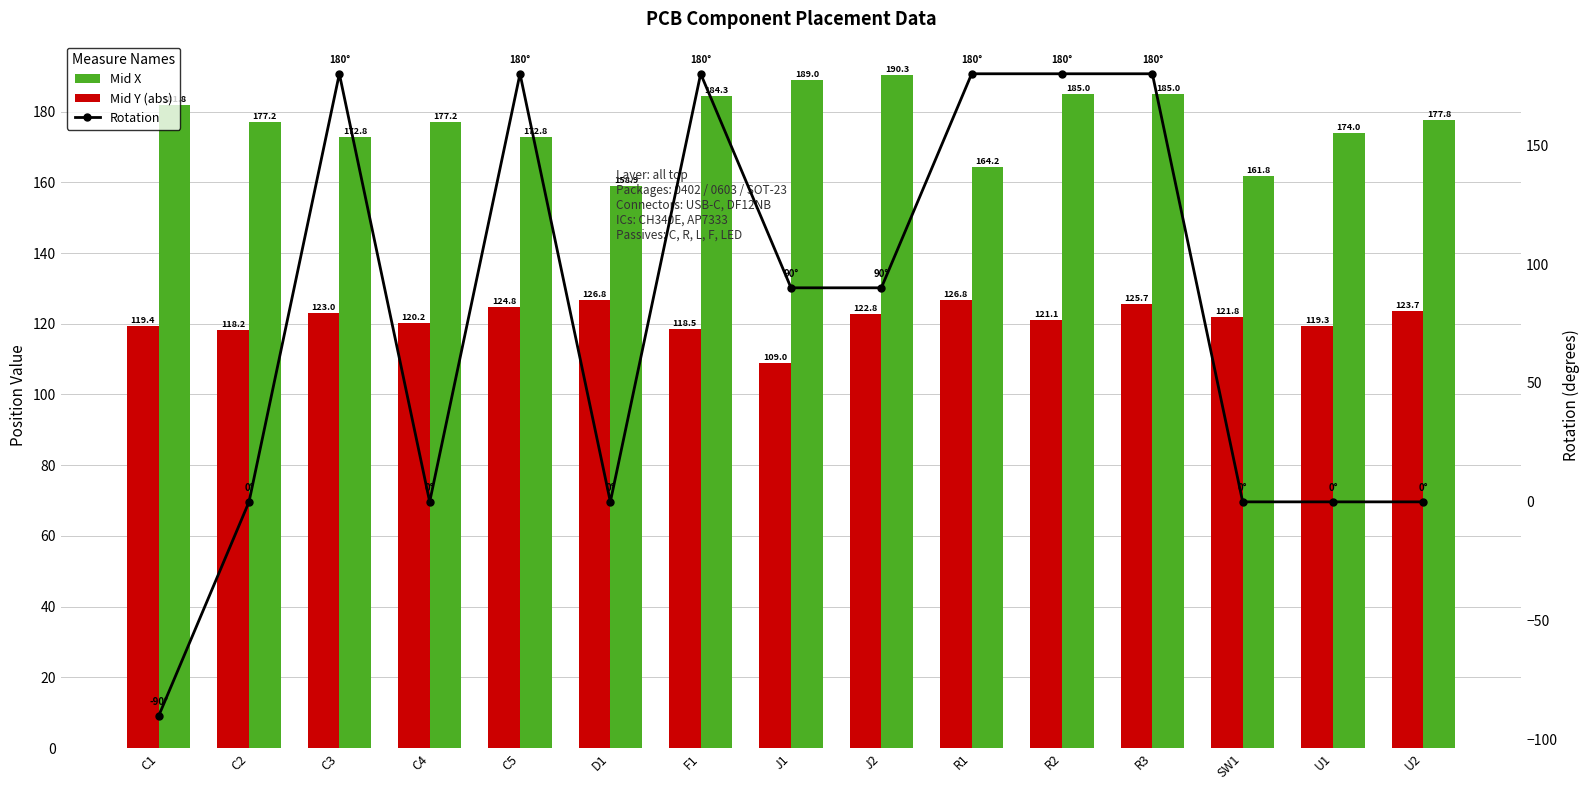

How many data points in Mid Y (abs) are above 121?

9